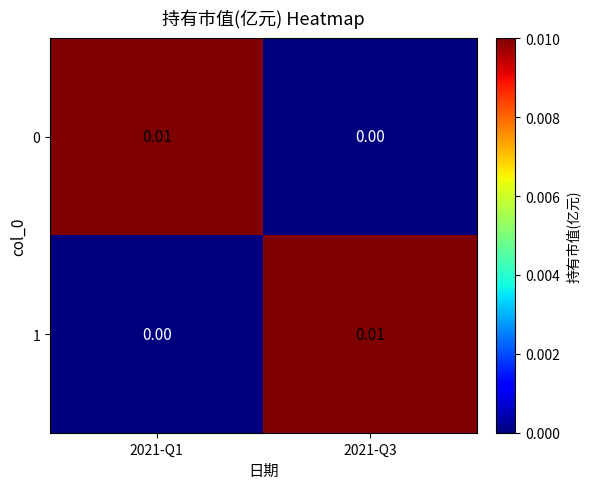

Which has a higher value, 2021-Q1 or 2021-Q3?

2021-Q1